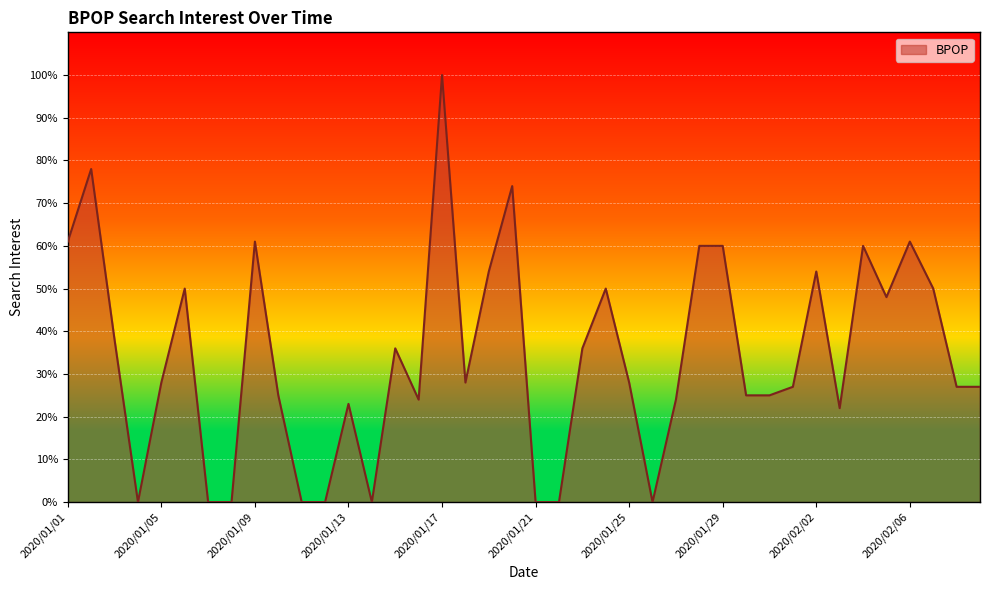

What is the greatest value displayed?

100